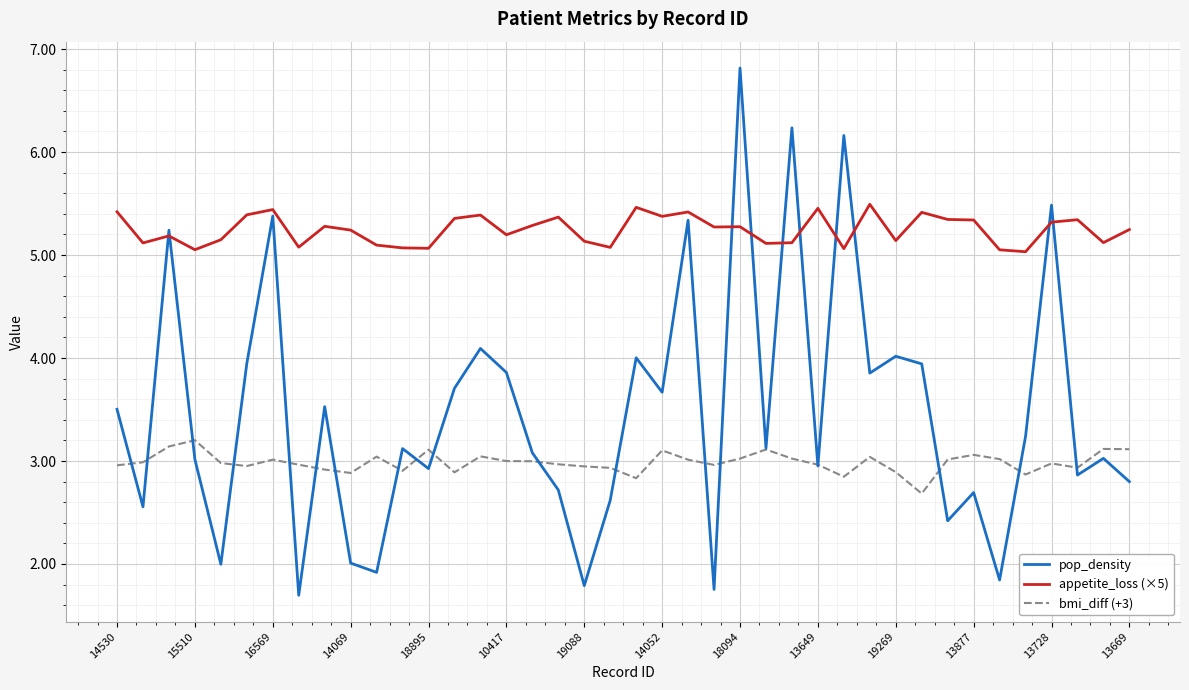

What is the minimum value shown in the chart?

1.7